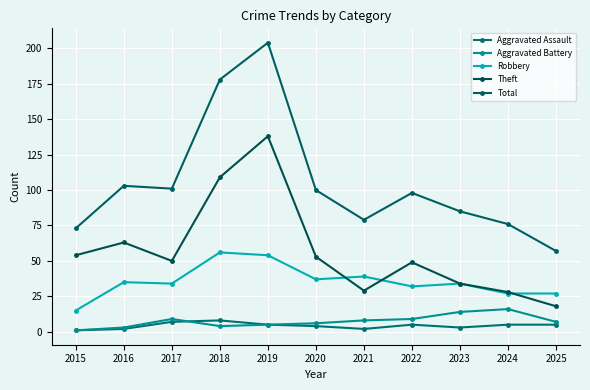

At which category does the chart reach its peak across all series?

2019